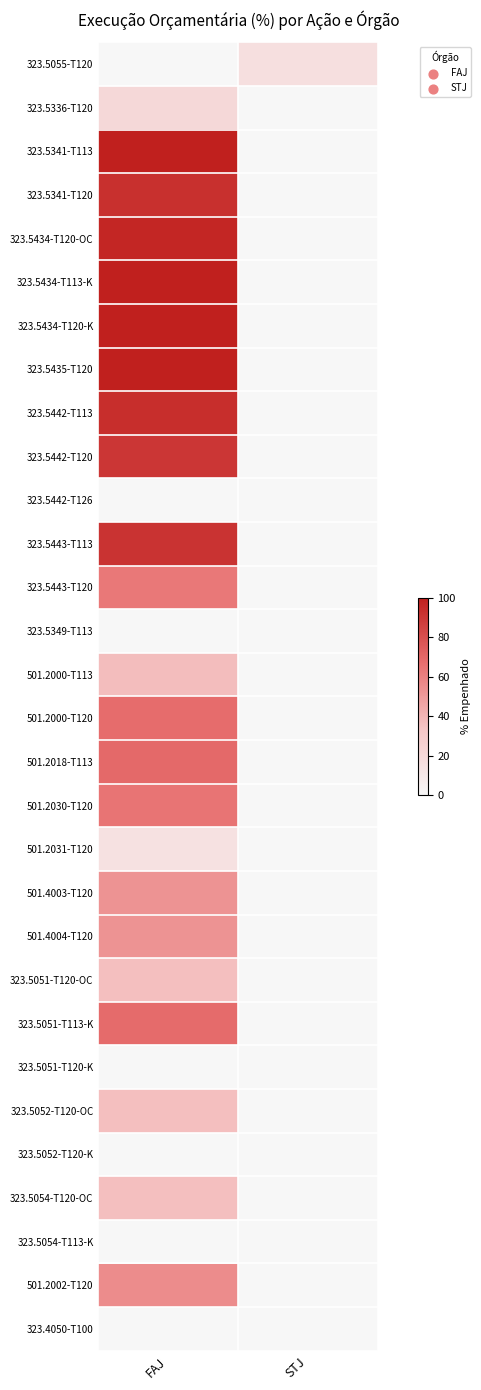

How many series are shown in this chart?

30